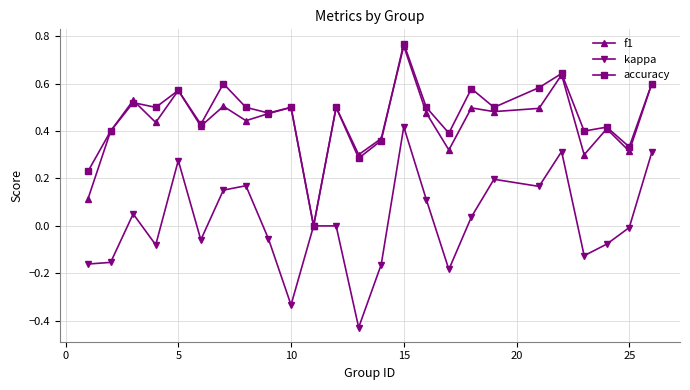

Which series has the largest range (max minus min)?

kappa